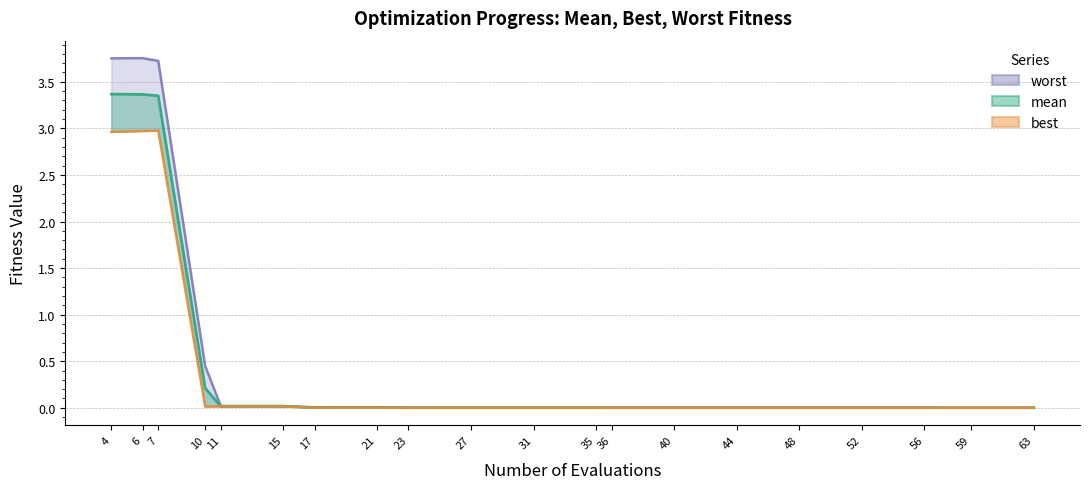

In best, how many points are higher than both neighbors (excluding endpoints)?

1